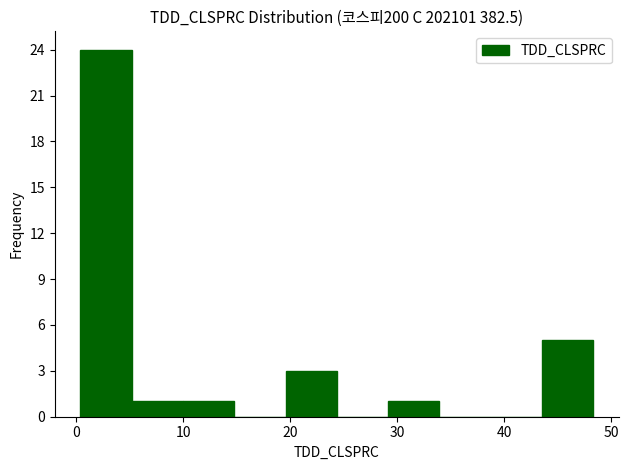

Which range on the x-axis has the tallest bar?

0 to 5